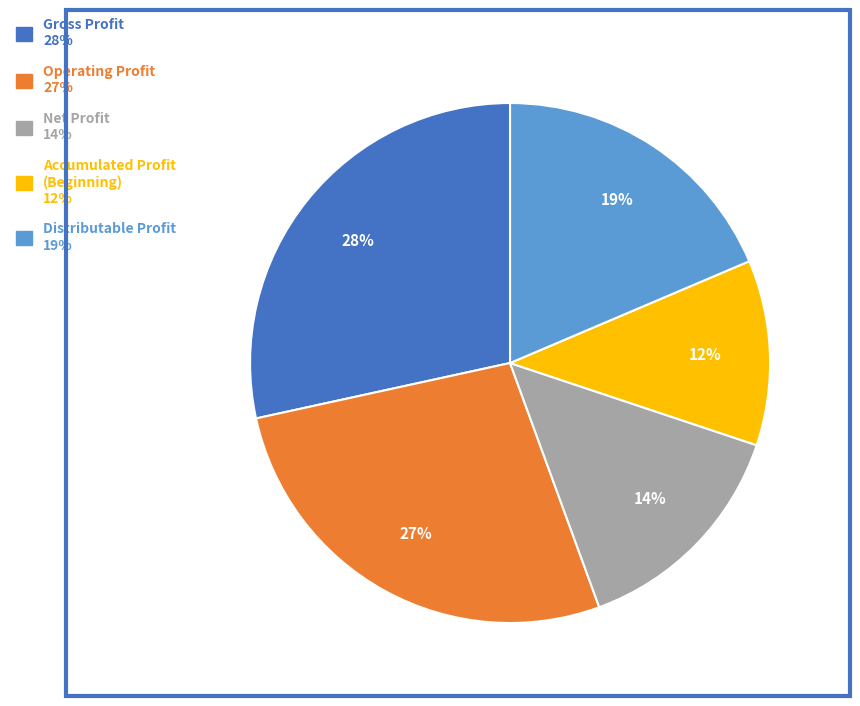

To the nearest percent, what percentage of the pie is Net Profit?

14%